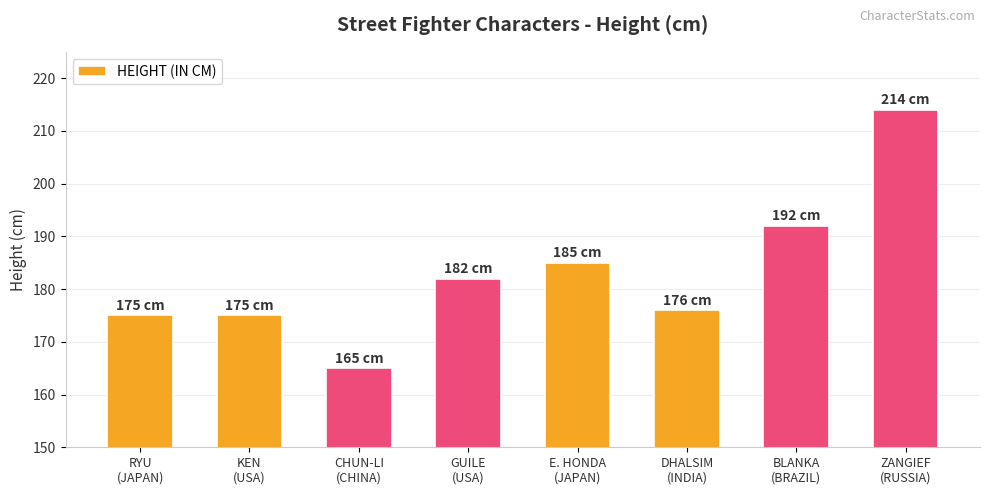

How many bars are there in total?

8